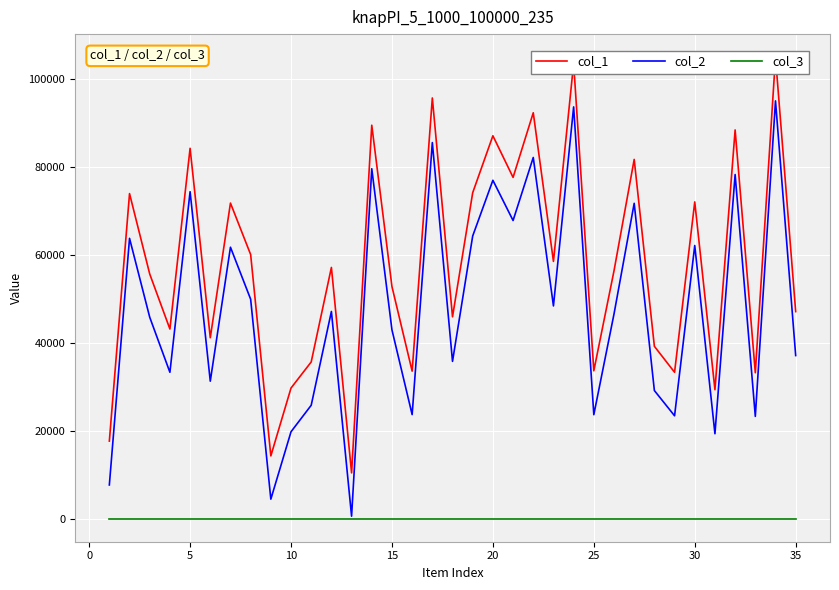

What is the value of the col_2 point at the 10th from the left?

19782